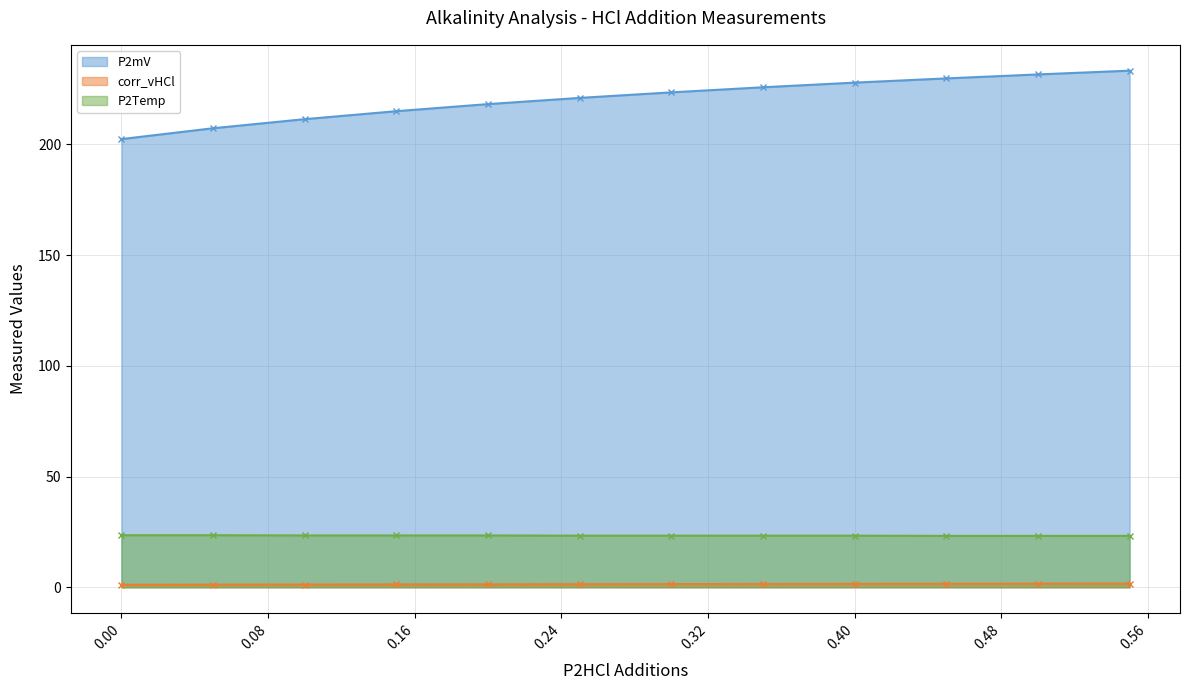

What is the maximum value shown in the chart?

233.3